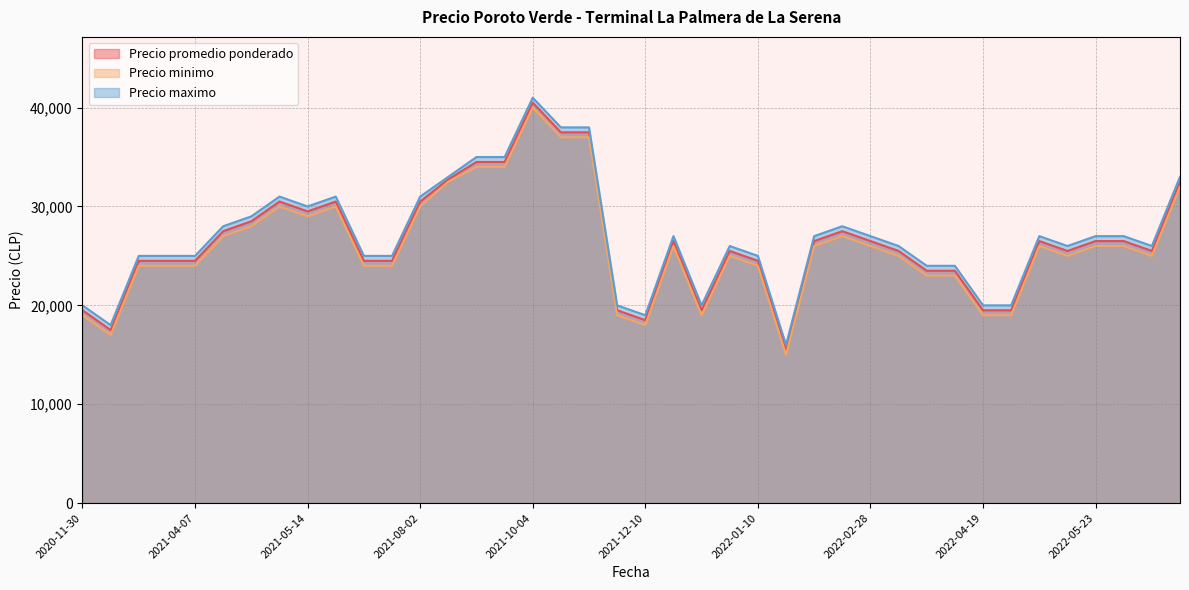

How many data points in Precio maximo are less than 27000?

20